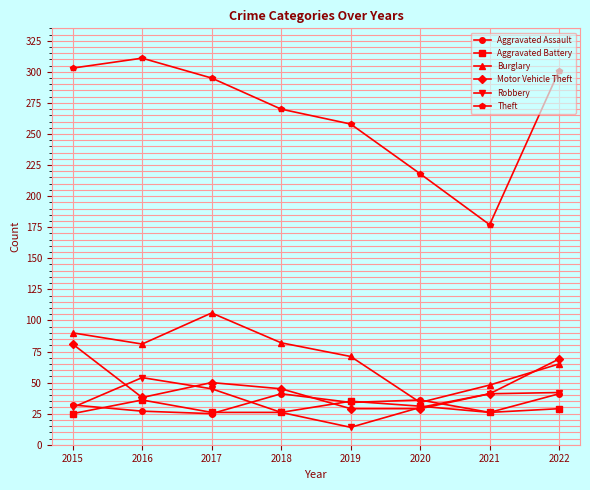

What is the value of the Aggravated Battery point at the 4th from the left?

26